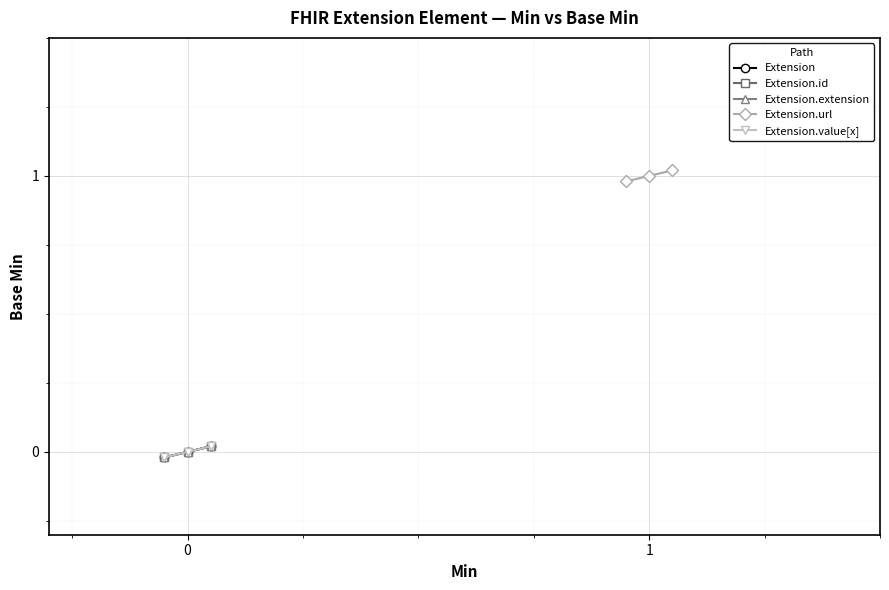

Which series has the widest spread of values?

Extension.url